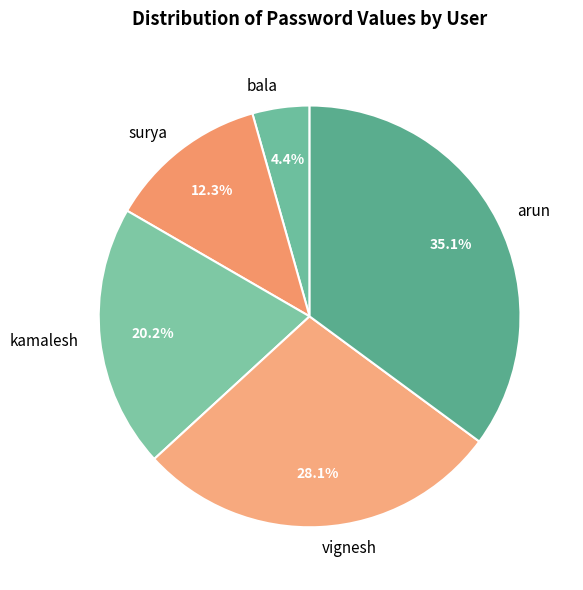

What percentage is the surya slice, to the nearest percent?

12%